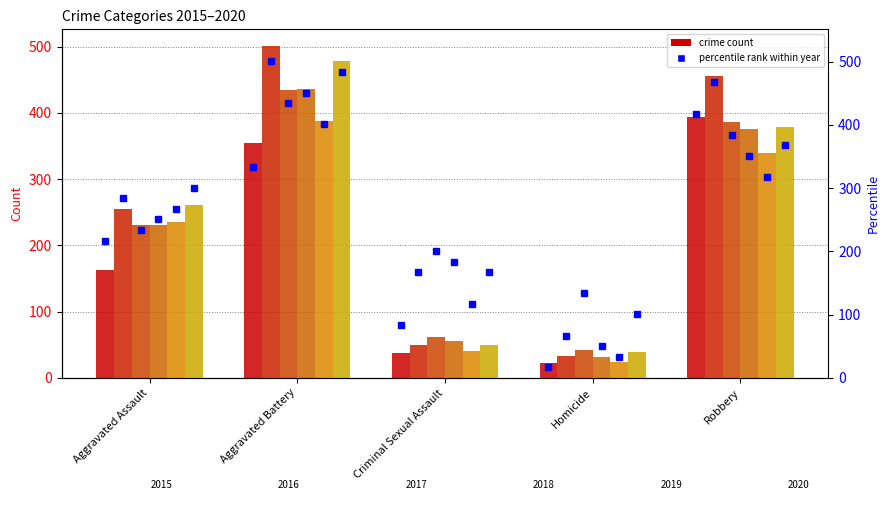

Rank the categories by 2015 value from lowest to highest.

Homicide, Criminal Sexual Assault, Aggravated Assault, Aggravated Battery, Robbery